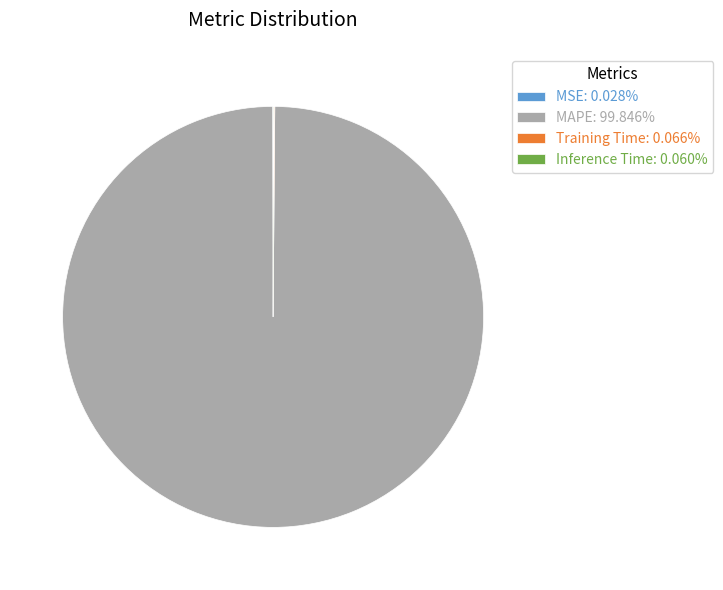

Is MAPE: 99.846% the majority of the pie?

Yes